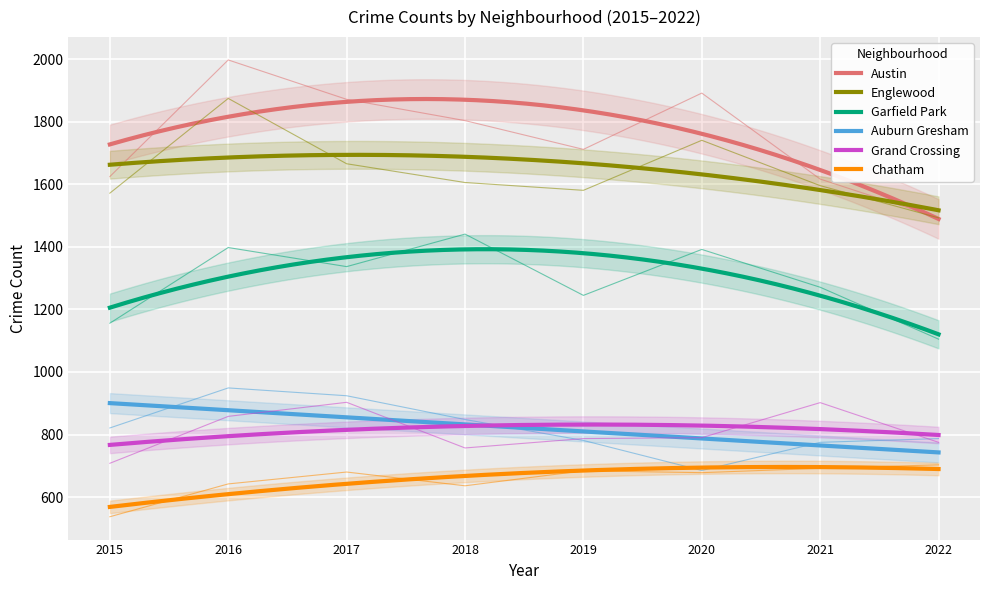

At how many categories does at least one series exceed 1352?

8